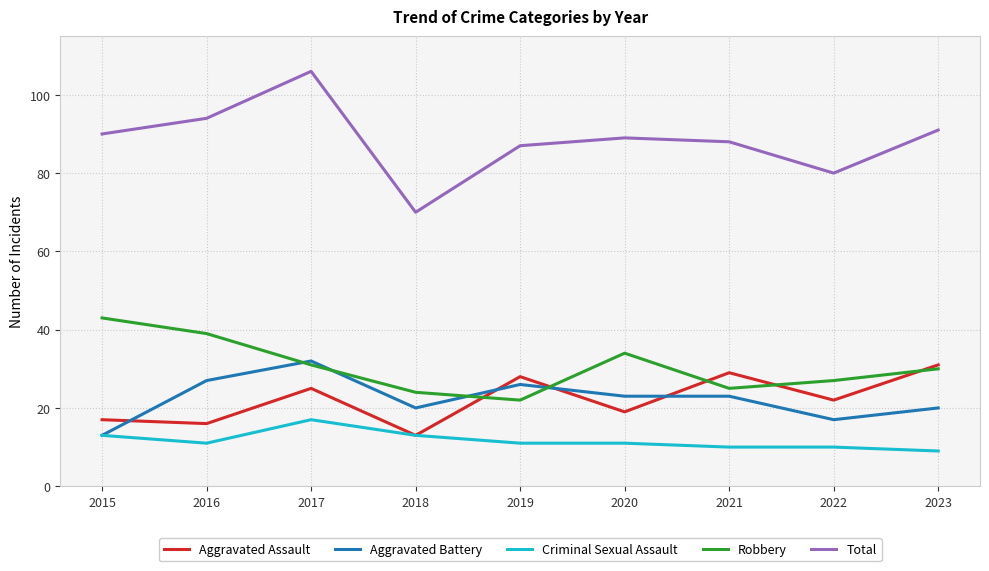

True or false: Total has a value of 90 at 2015.

True